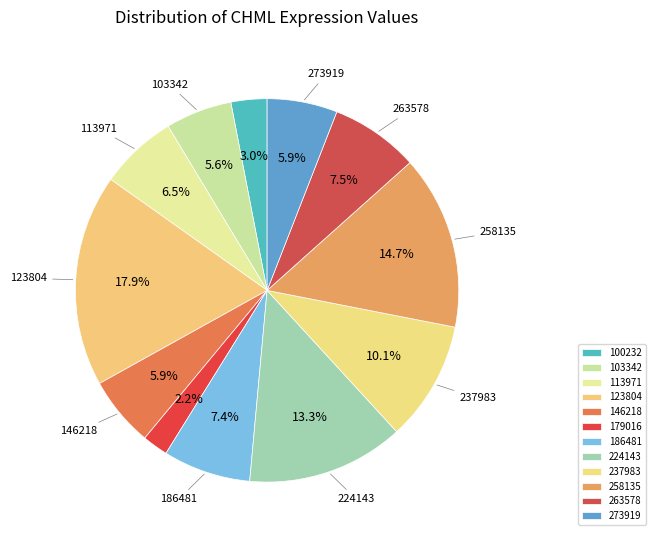

Which category has the biggest portion of the pie?

123804